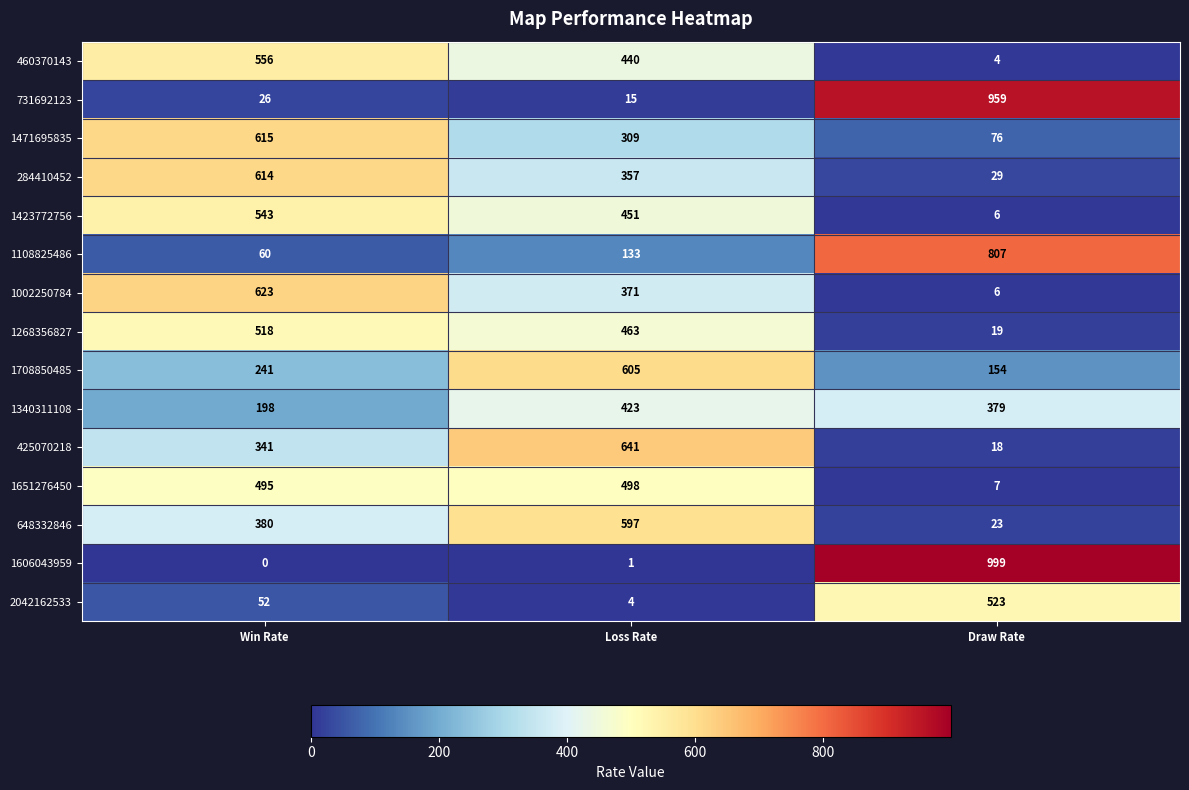

What is the maximum value shown in the chart?

999